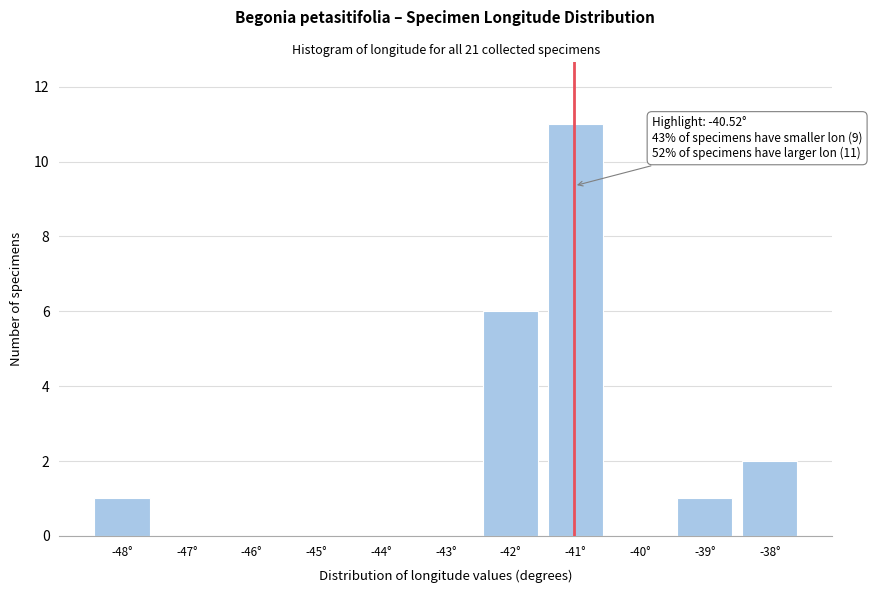

Reading left to right, list all the values displayed in this chart.

-48°=1	-47°=0	-46°=0	-45°=0	-44°=0	-43°=0	-42°=6	-41°=11	-40°=0	-39°=1	-38°=2